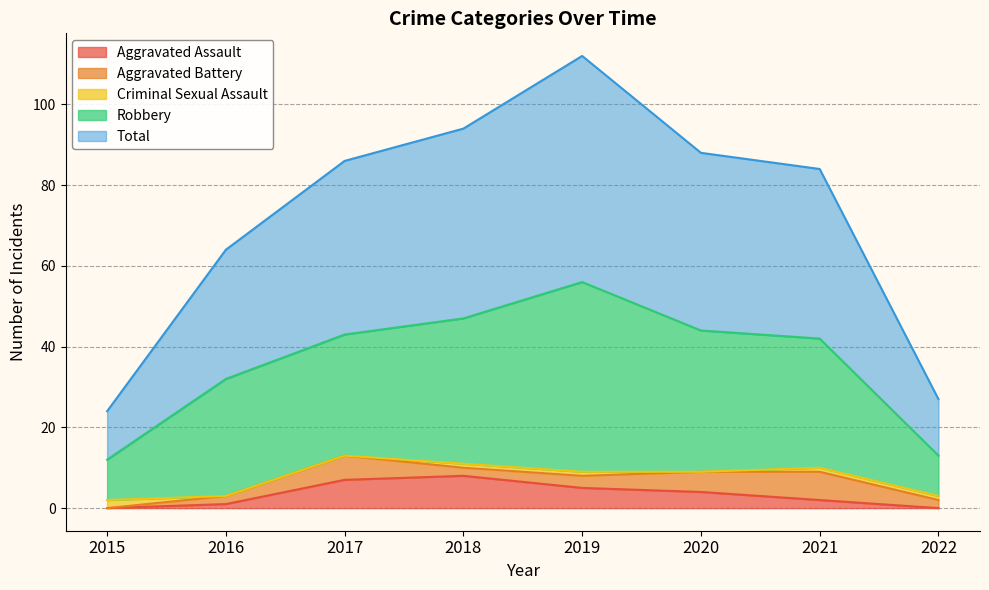

What is the maximum value for Aggravated Assault?

8